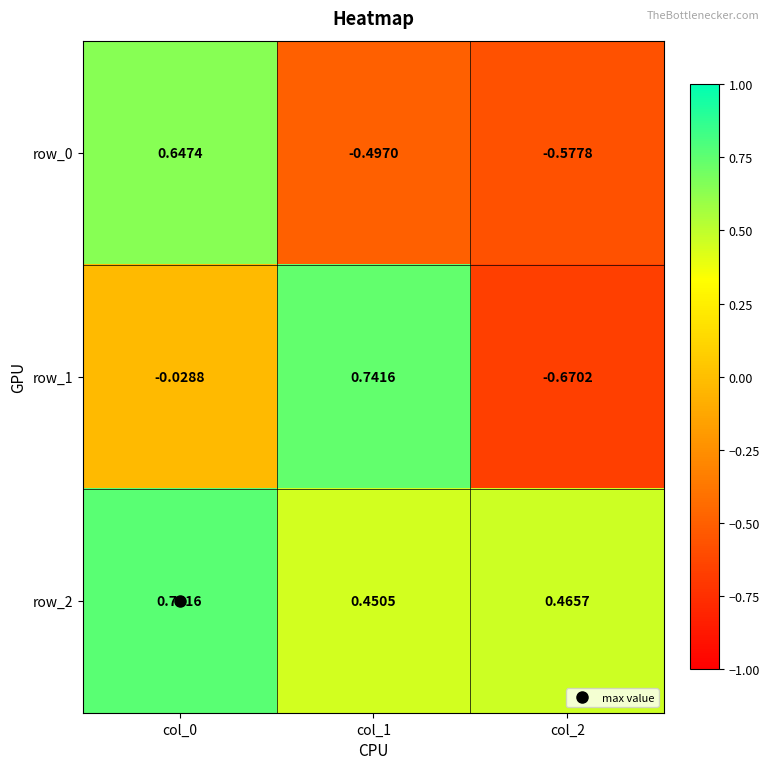

Is the value of row_0 at col_1 greater than the value of row_1 at col_2?

Yes